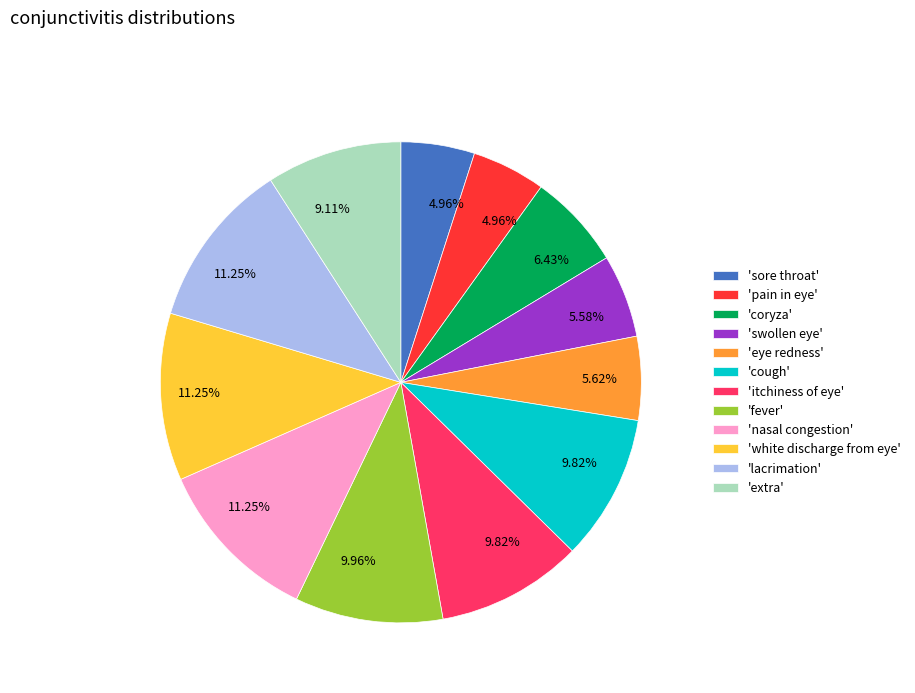

Do 'itchiness of eye' and 'swollen eye' together represent more than half of the pie?

No